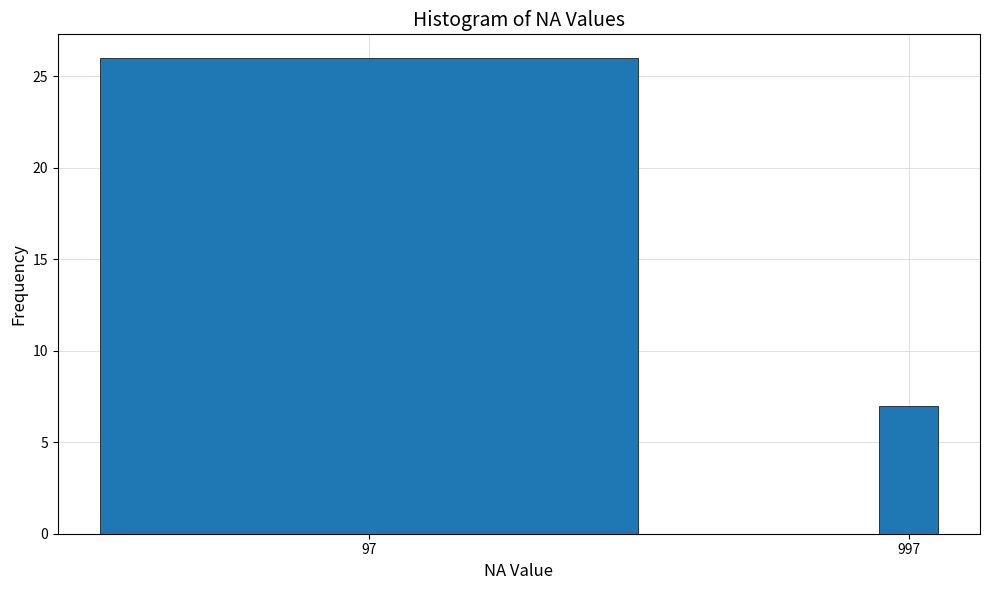

Reading left to right, what are all the values shown in this chart?

26	7